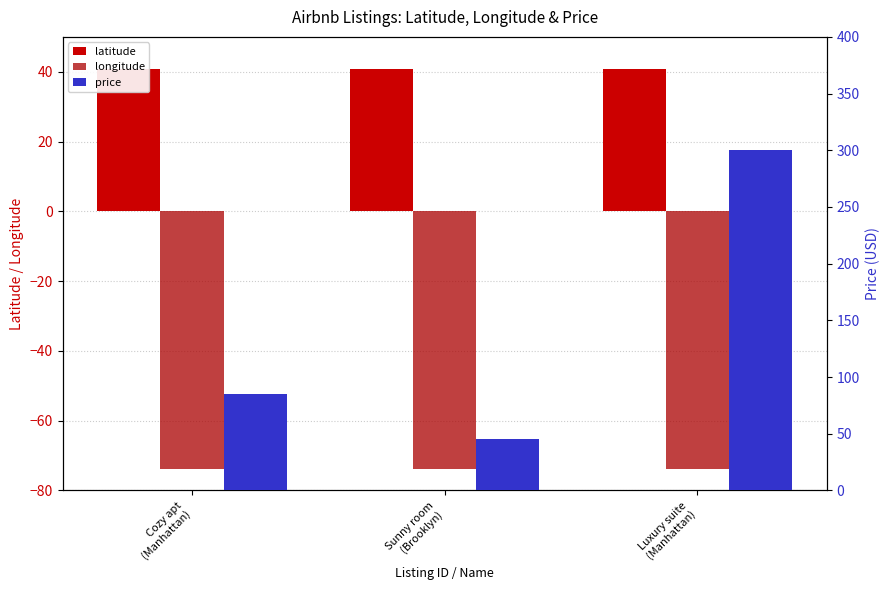

At Sunny room
(Brooklyn), list the series in order from smallest to largest.

longitude, latitude, price